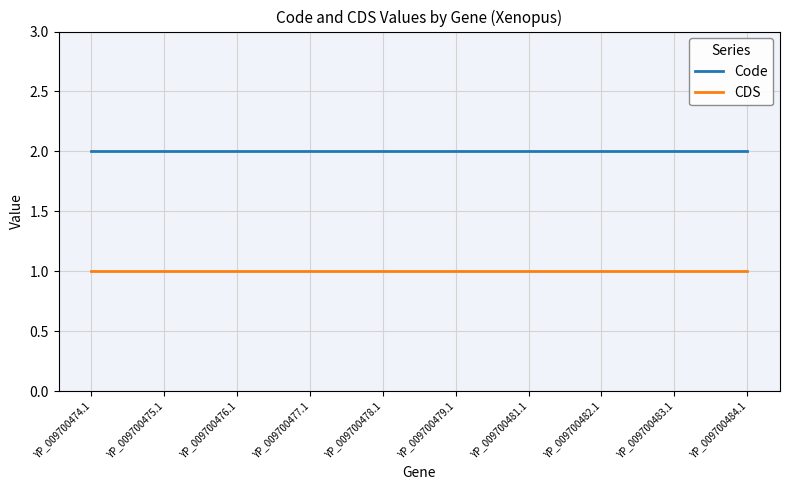

What is the sum of all CDS values?

10